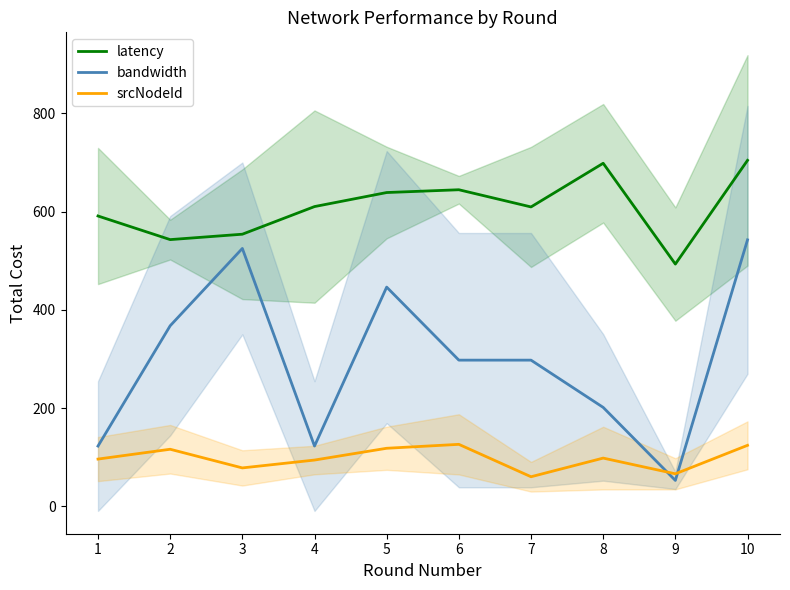

True or false: bandwidth and srcNodeId intersect in this chart.

True